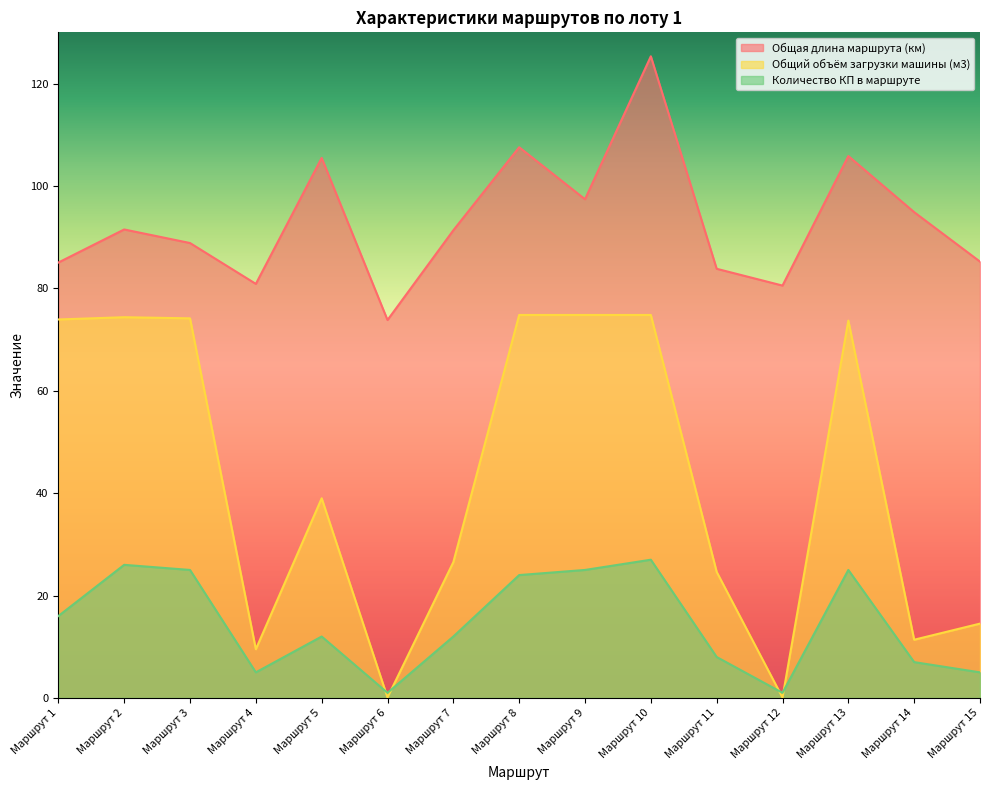

What are all the series names shown in the legend?

Общая длина маршрута (км), Общий объём загрузки машины (м3), Количество КП в маршруте